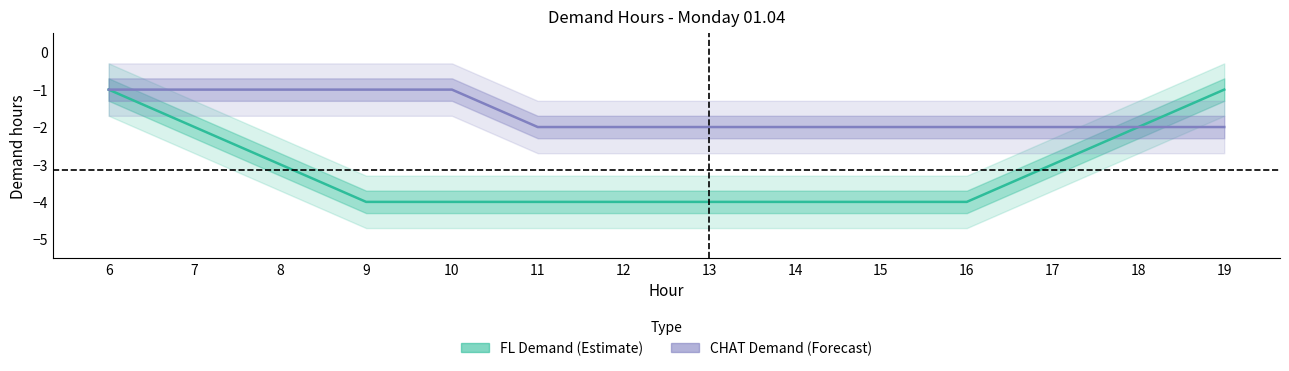

True or false: CHAT_demand has a value of 0 at 6.

False